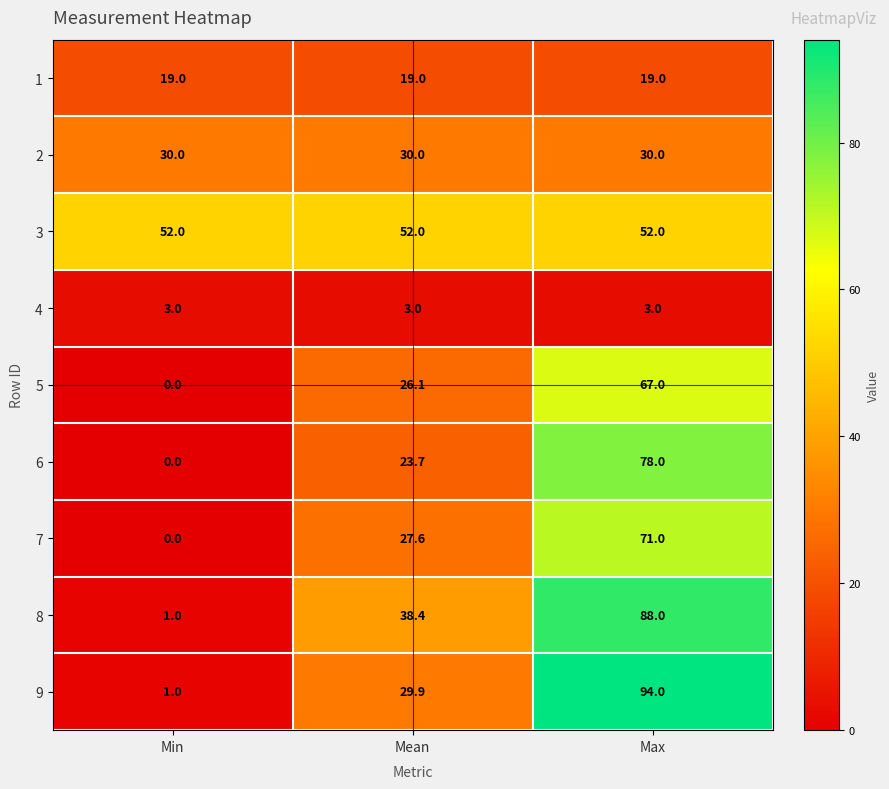

The 6 series shows 0.0 at Min. True or false?

True